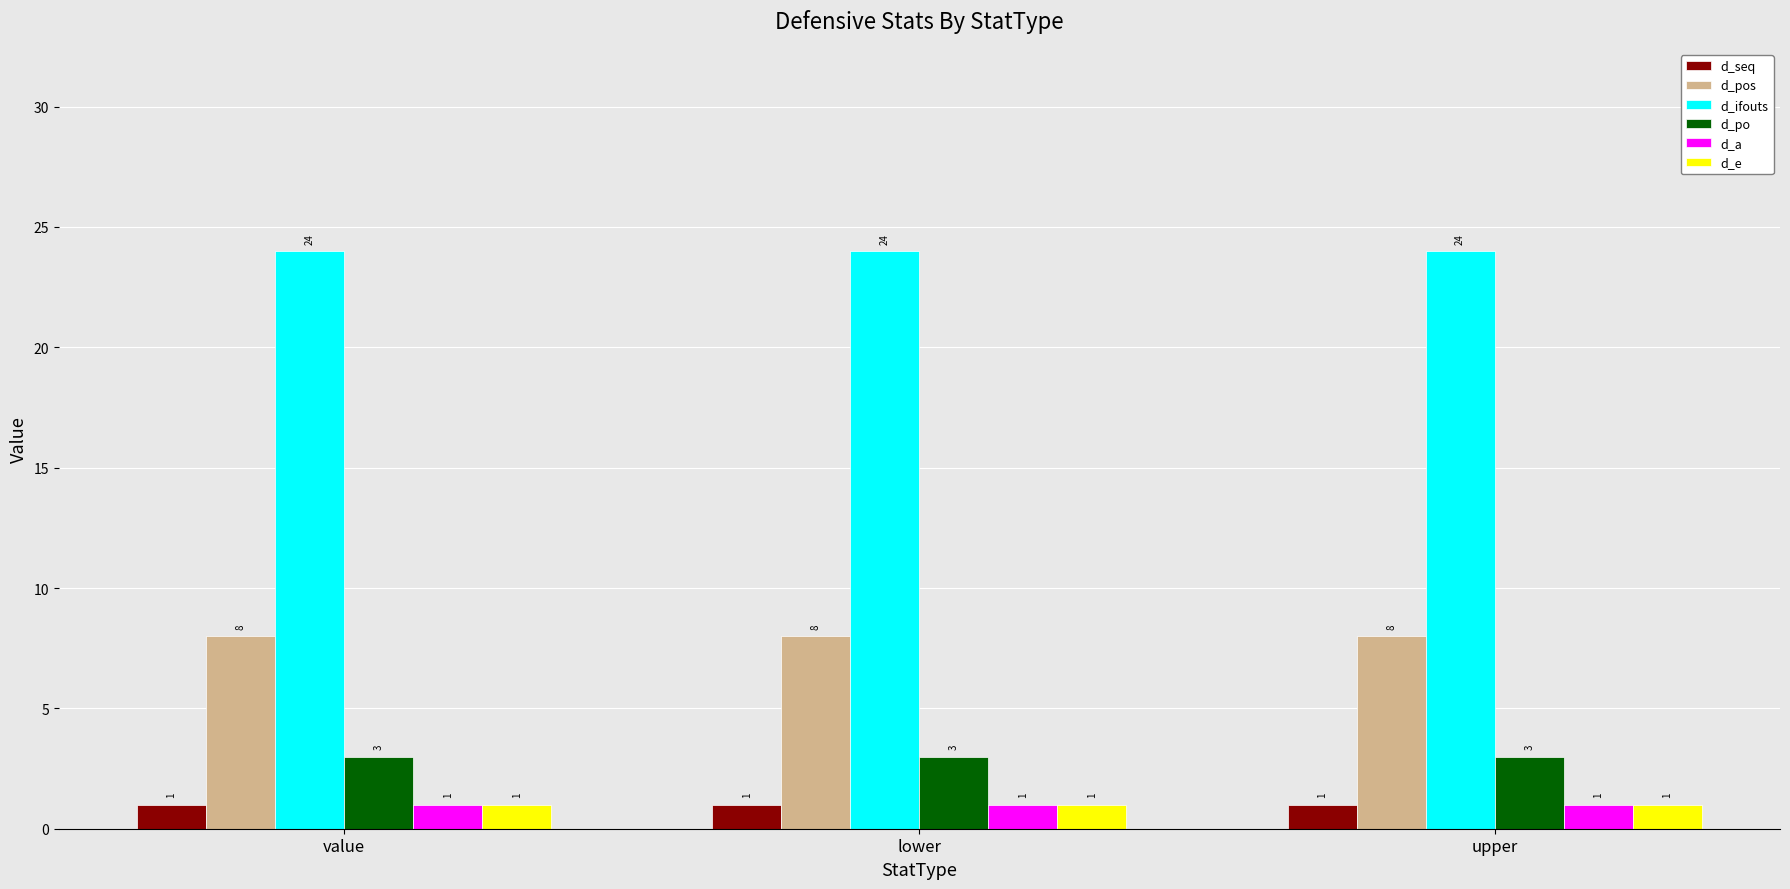

Count the number of categories in the chart.

3